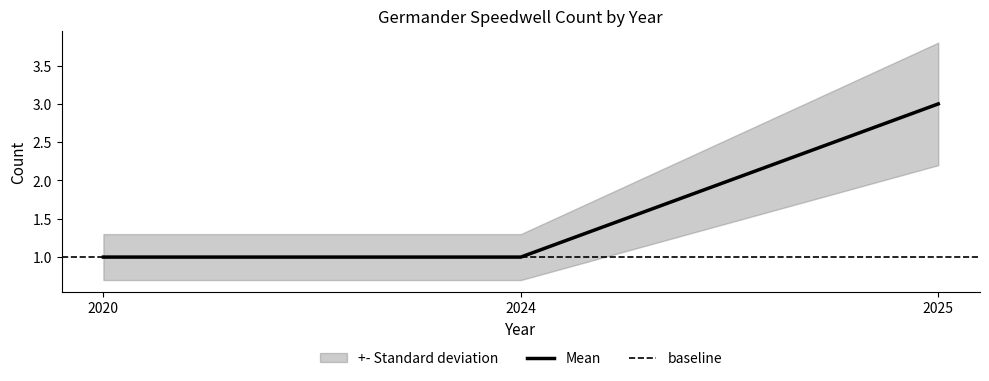

What is the difference between the values at 2025 and 2024?

2